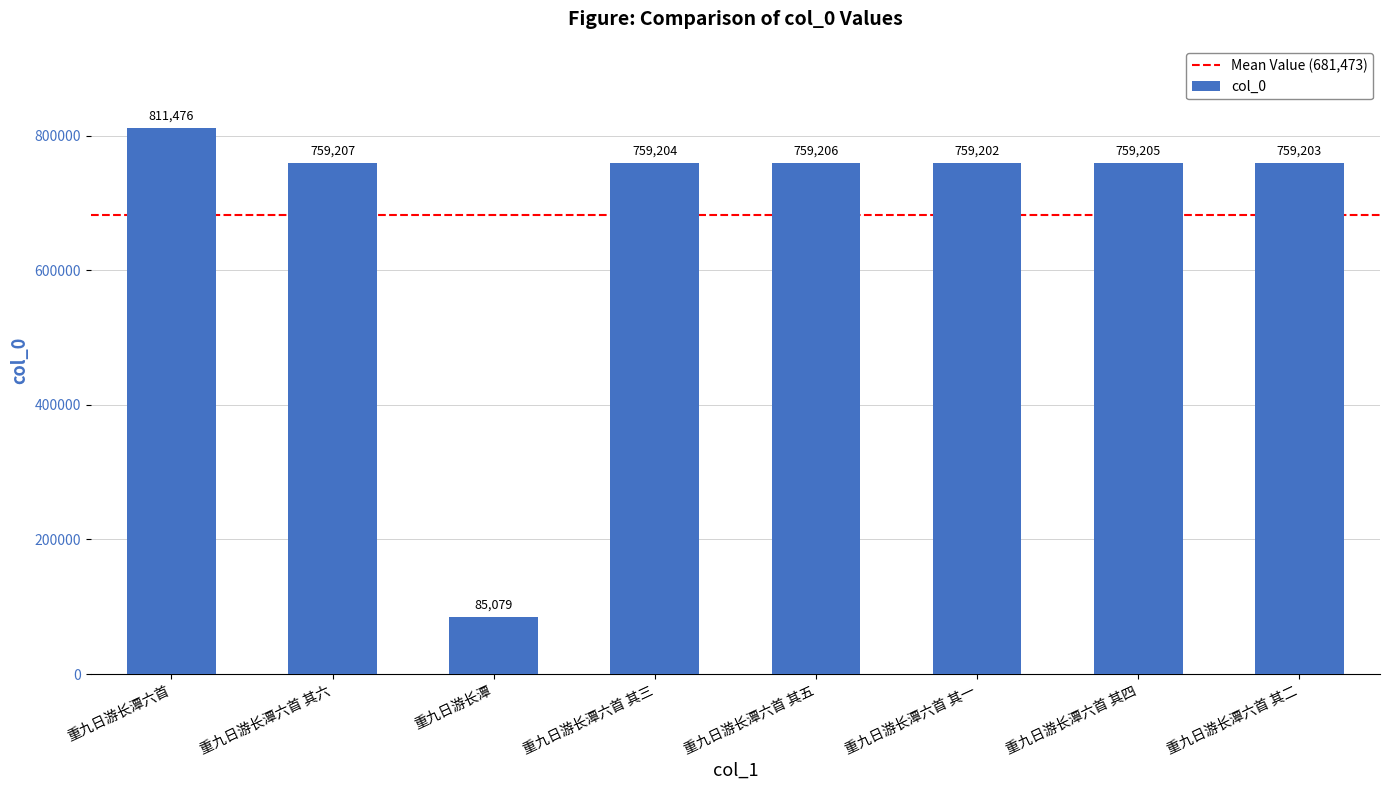

List the labels in order of value, largest first.

重九日游长潭六首, 重九日游长潭六首 其六, 重九日游长潭六首 其五, 重九日游长潭六首 其四, 重九日游长潭六首 其三, 重九日游长潭六首 其二, 重九日游长潭六首 其一, 重九日游长潭